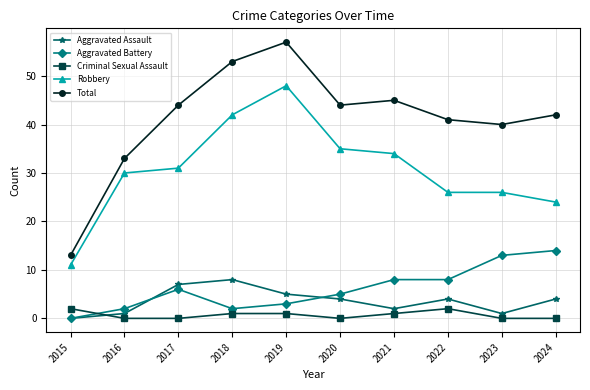

What is the total value across all series at 2020?

88